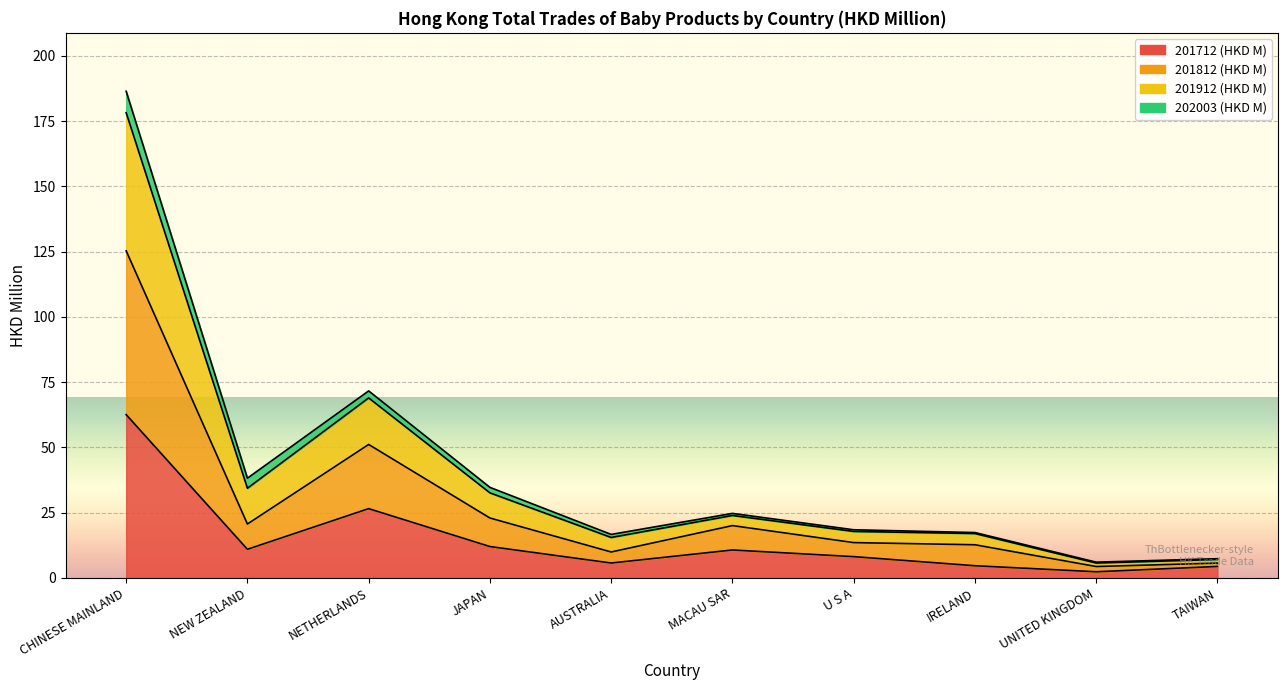

How many data points in 201912 (HKD M) are above 24?

5